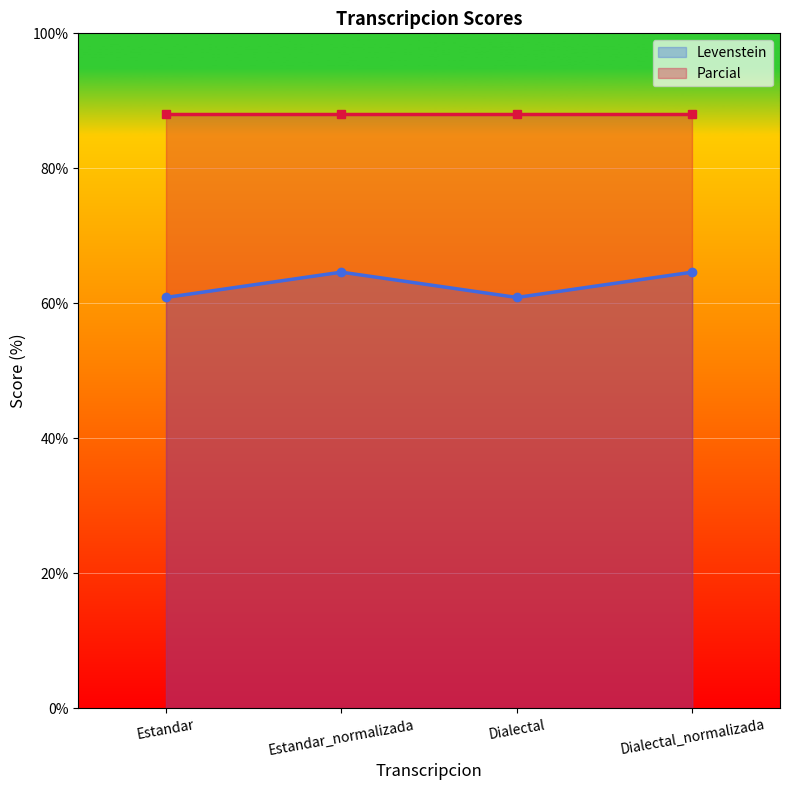

Reading left to right, extract all data points from this chart.

Estandar=60.9	Estandar_normalizada=64.6	Dialectal=60.9	Dialectal_normalizada=64.6